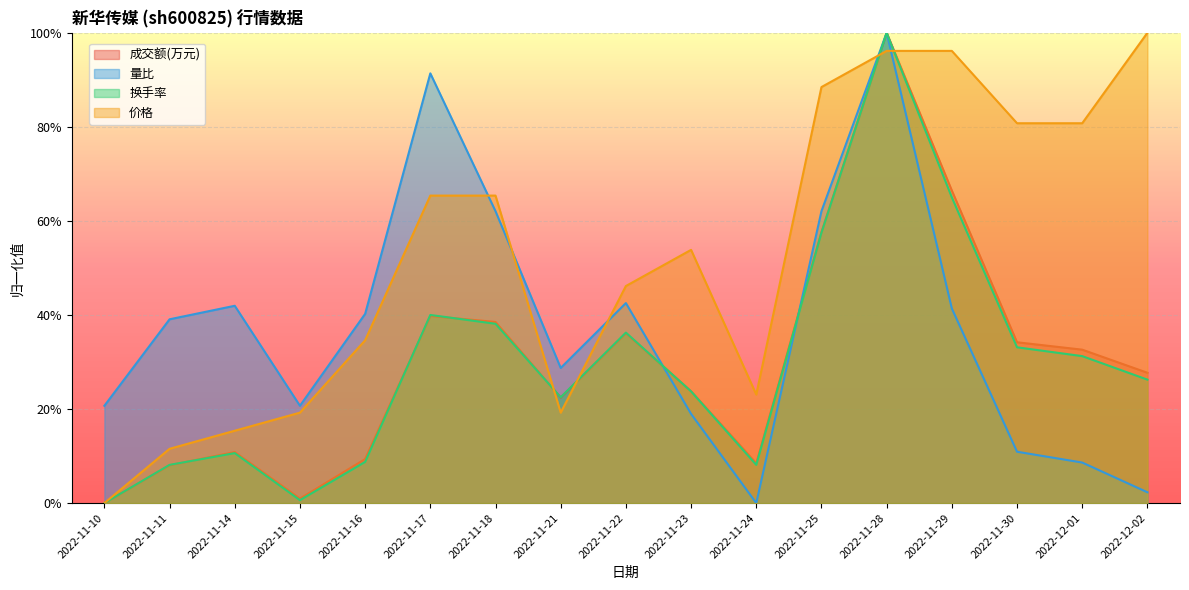

Reading right to left, what are all the values shown in this chart?

成交额(万元): 0.3	0.3	0.3	0.7	1.0	0.6	0.1	0.2	0.4	0.2	0.4	0.4	0.1	0.0	0.1	0.1	0.0
量比: 0.0	0.1	0.1	0.4	1.0	0.6	0.0	0.2	0.4	0.3	0.6	0.9	0.4	0.2	0.4	0.4	0.2
换手率: 0.3	0.3	0.3	0.7	1.0	0.6	0.1	0.2	0.4	0.2	0.4	0.4	0.1	0.0	0.1	0.1	0.0
价格: 1.0	0.8	0.8	1.0	1.0	0.9	0.2	0.5	0.5	0.2	0.7	0.7	0.3	0.2	0.2	0.1	0.0